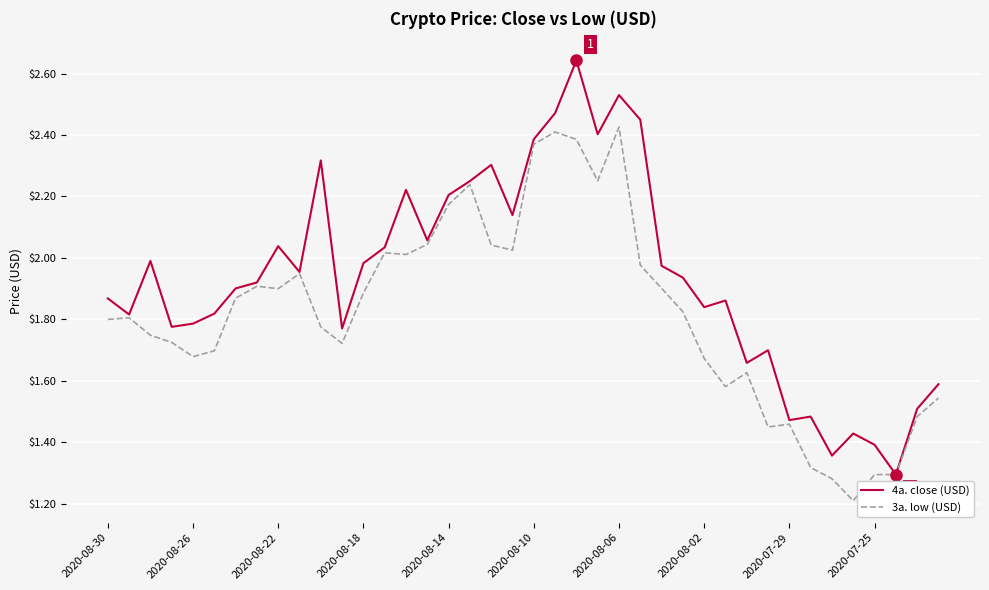

What is the smallest value displayed?

1.2